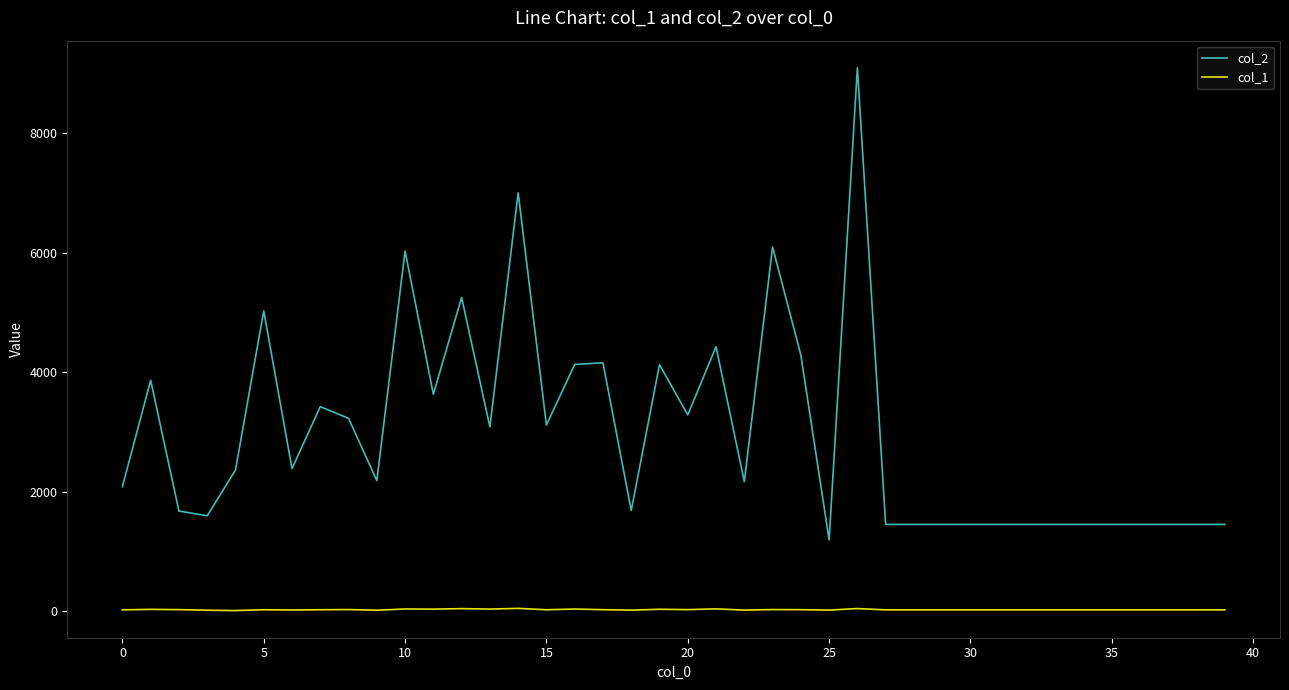

Which series has the largest range (max minus min)?

col_2